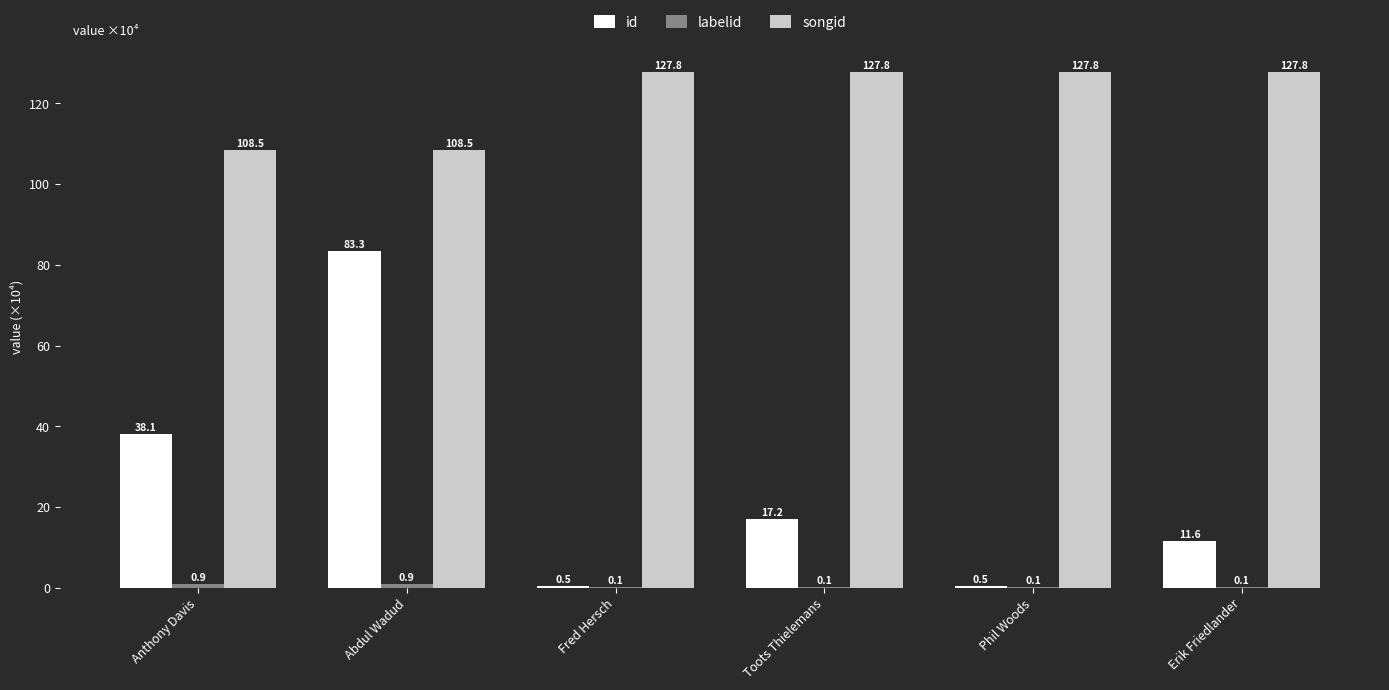

The value of songid at Fred Hersch is 206.9. True or false?

False